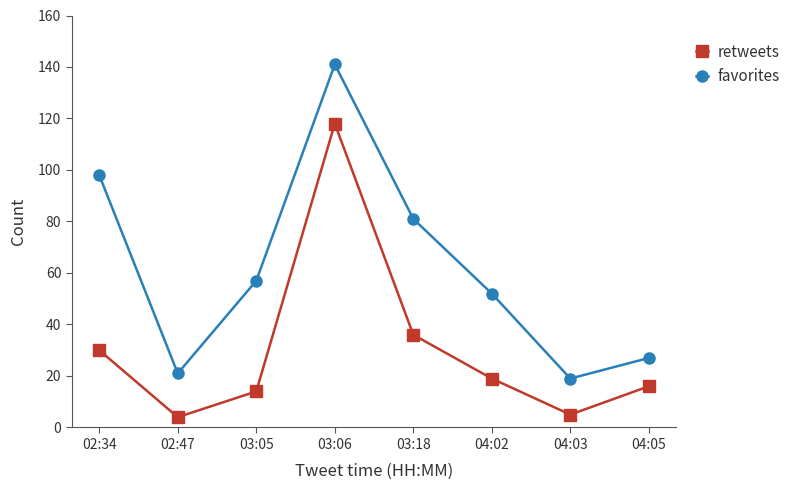

List the series in order of their peak value, highest first.

favorites, retweets